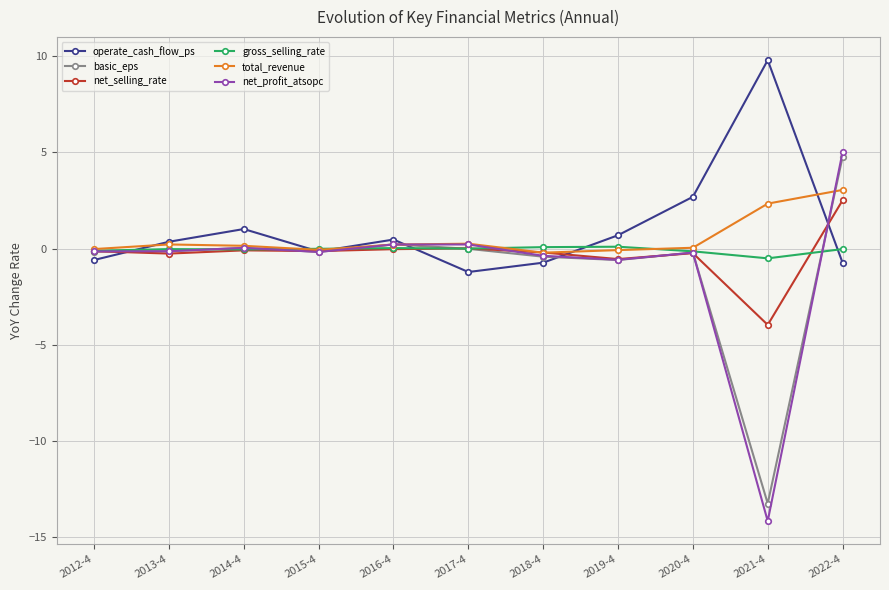

Is this an area chart (filled region under the line)?

No